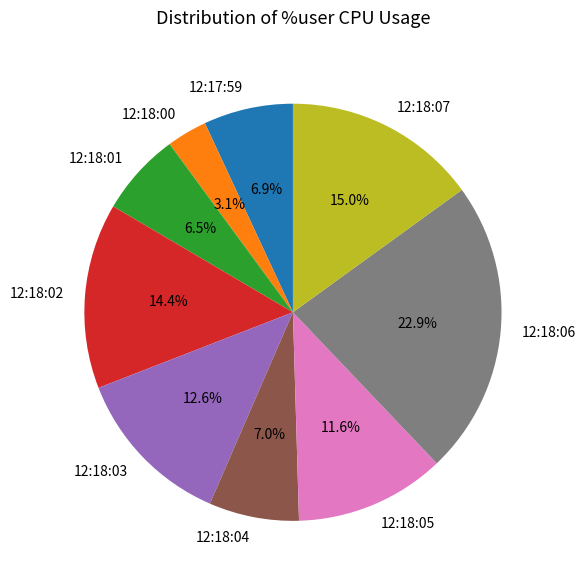

What is the total percentage of 12:18:02 and 12:18:03?

27.0%